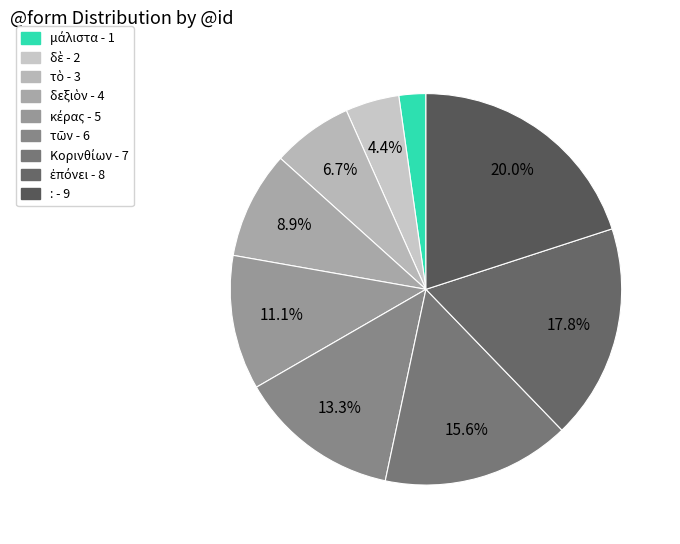

How many slices are in this pie chart?

9